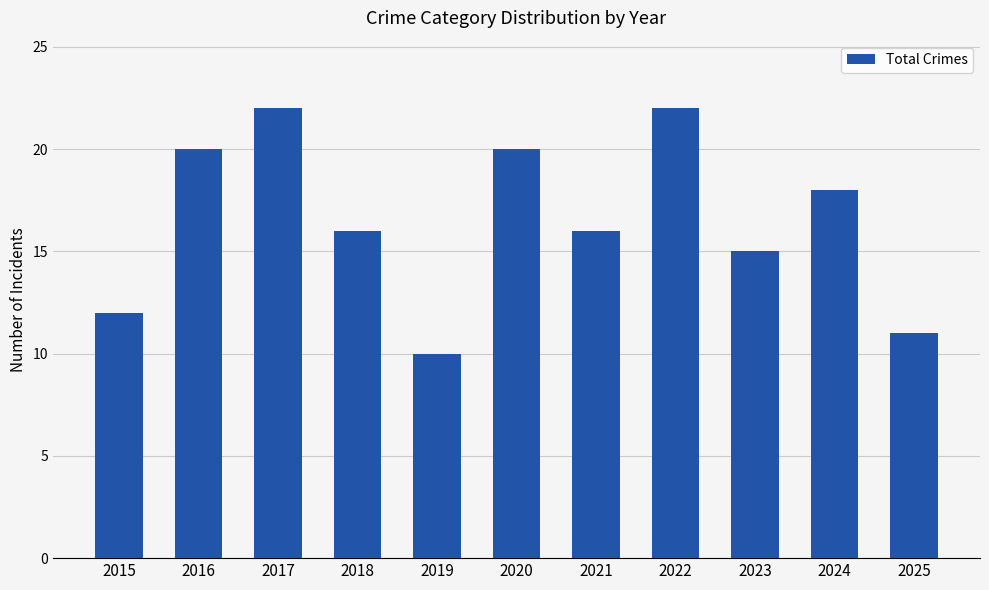

What is the approximate value at 2015?

12